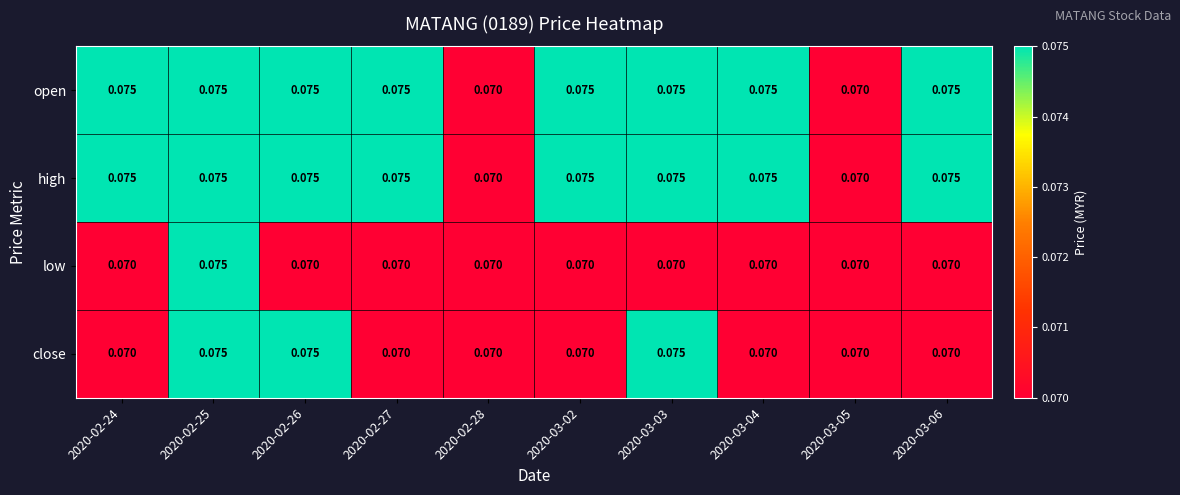

Is the value of low at 2020-03-04 greater than the value of open at 2020-03-03?

No